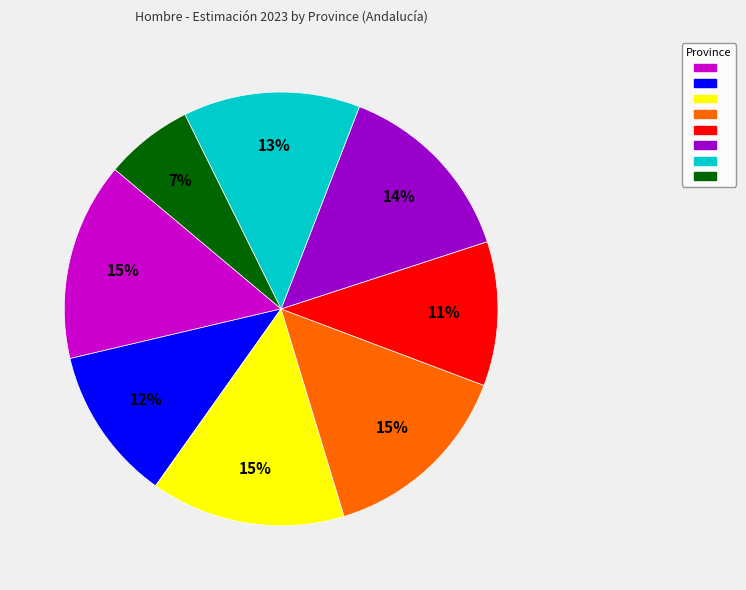

To the nearest percent, what is the average slice percentage?

12%